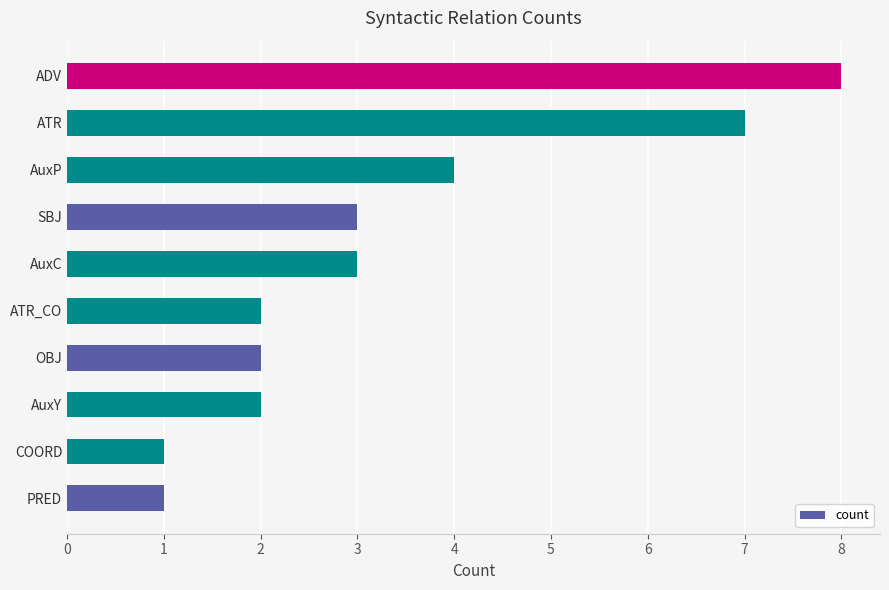

The chart shows a value of 1 at ATR_CO. True or false?

False